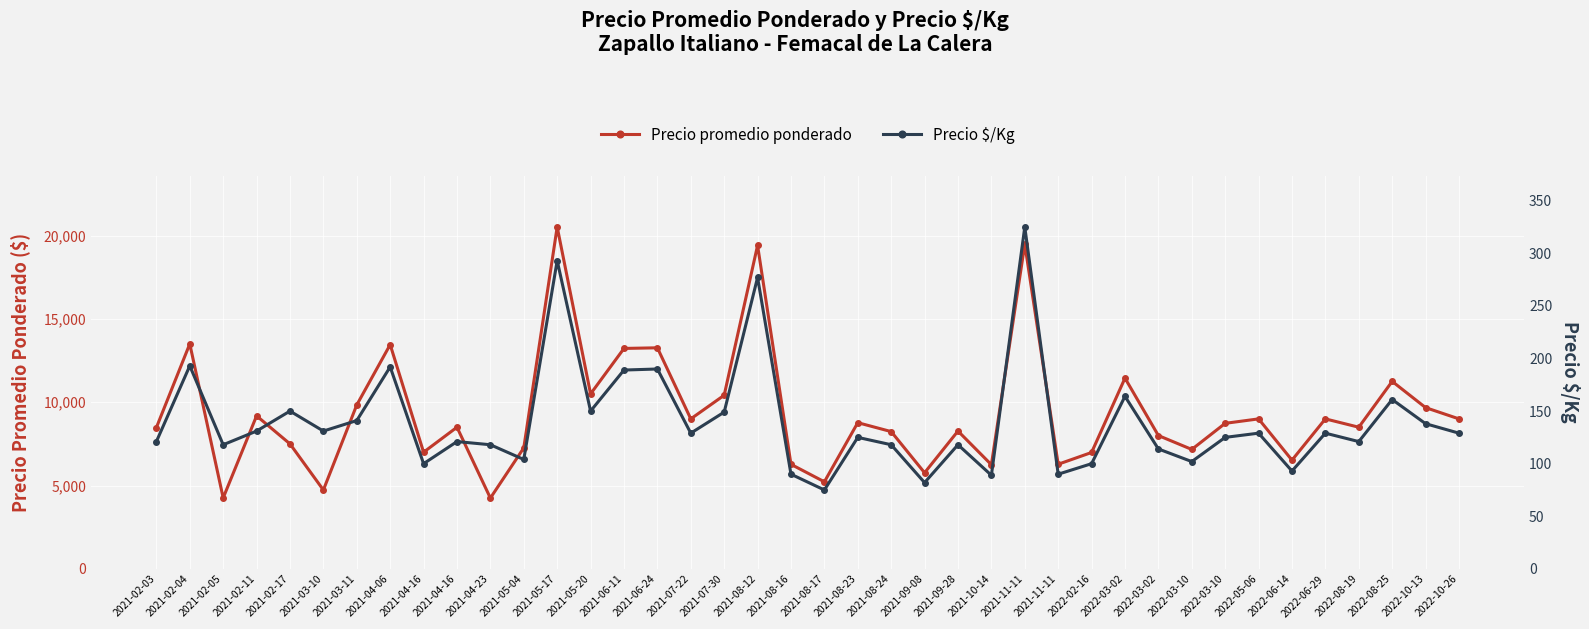

What is the average value of the Precio promedio ponderado series?

9353